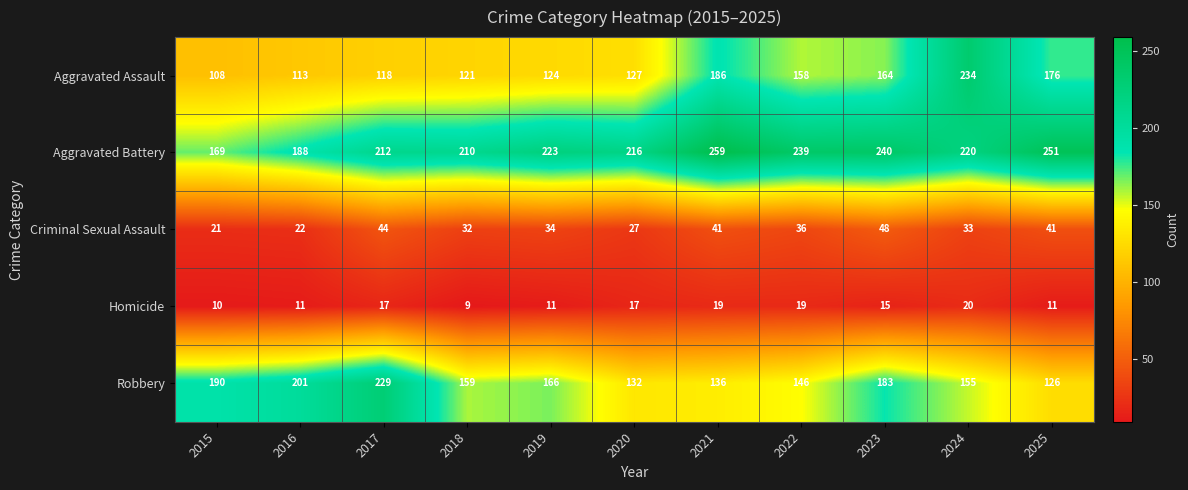

At which category does the chart reach its minimum across all series?

2018